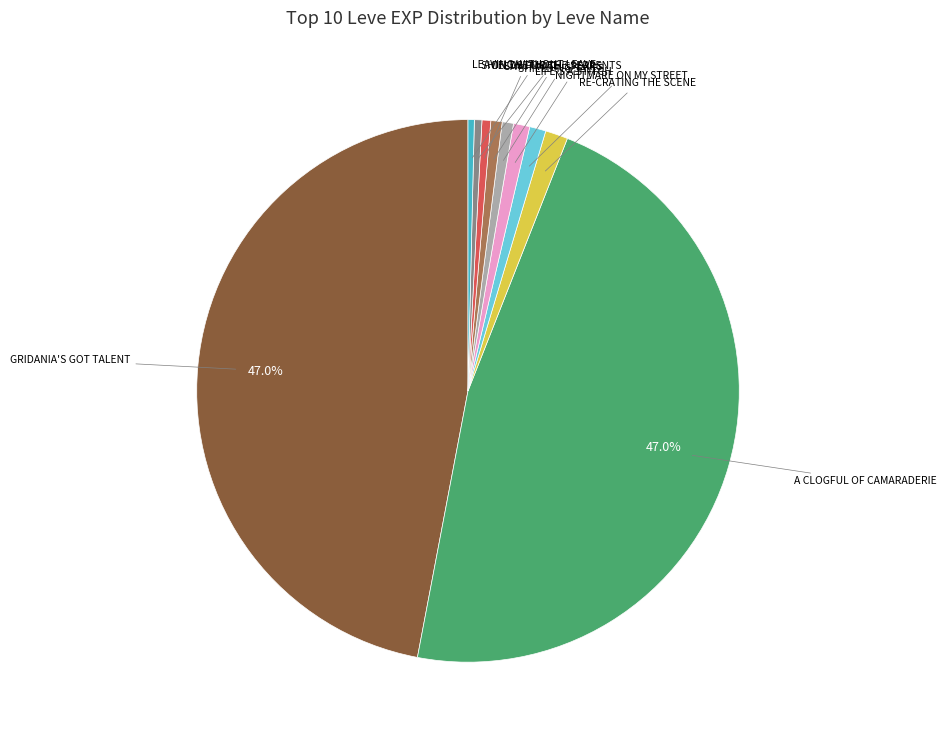

Does any single category account for the majority?

No